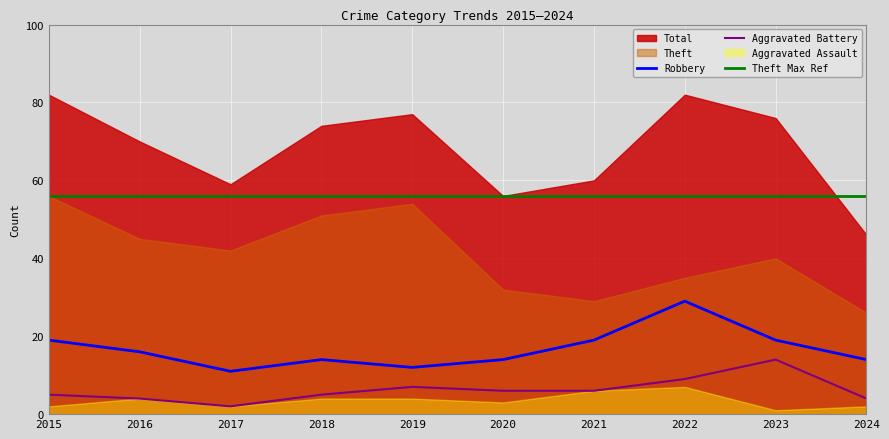

Which has a higher value, 2023 or 2018?

2023